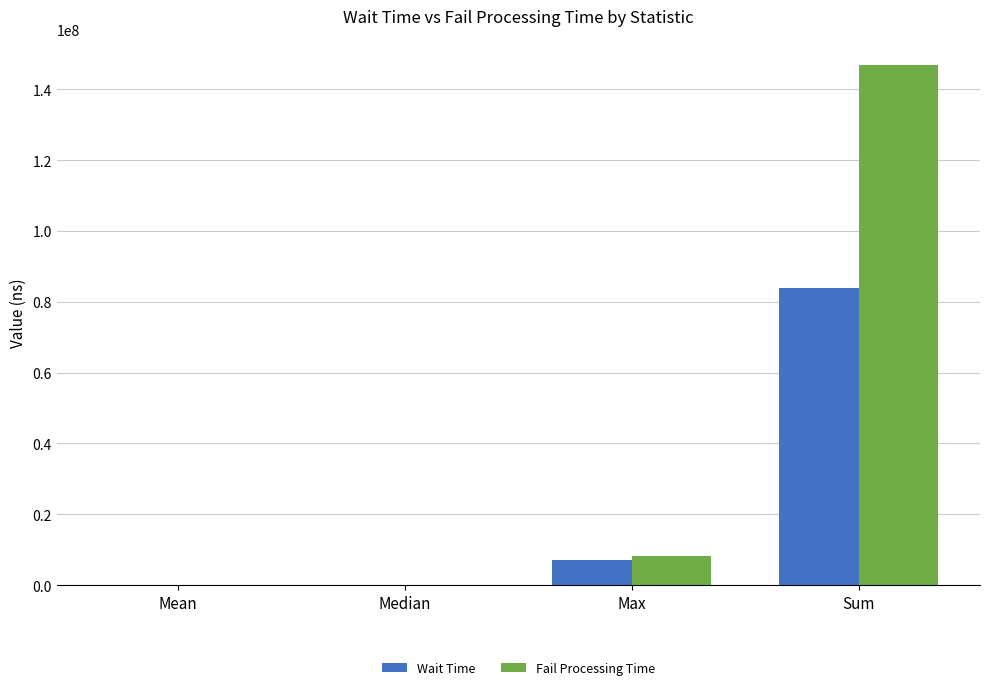

Between Median and Sum, which series saw the biggest shift?

Fail Processing Time